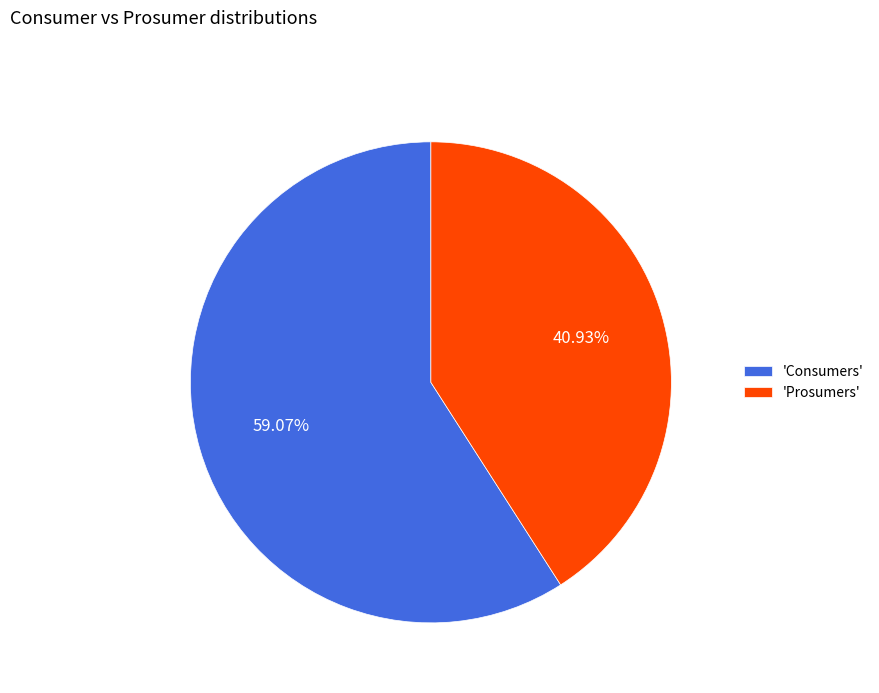

To the nearest percent, what is the average slice percentage?

50%